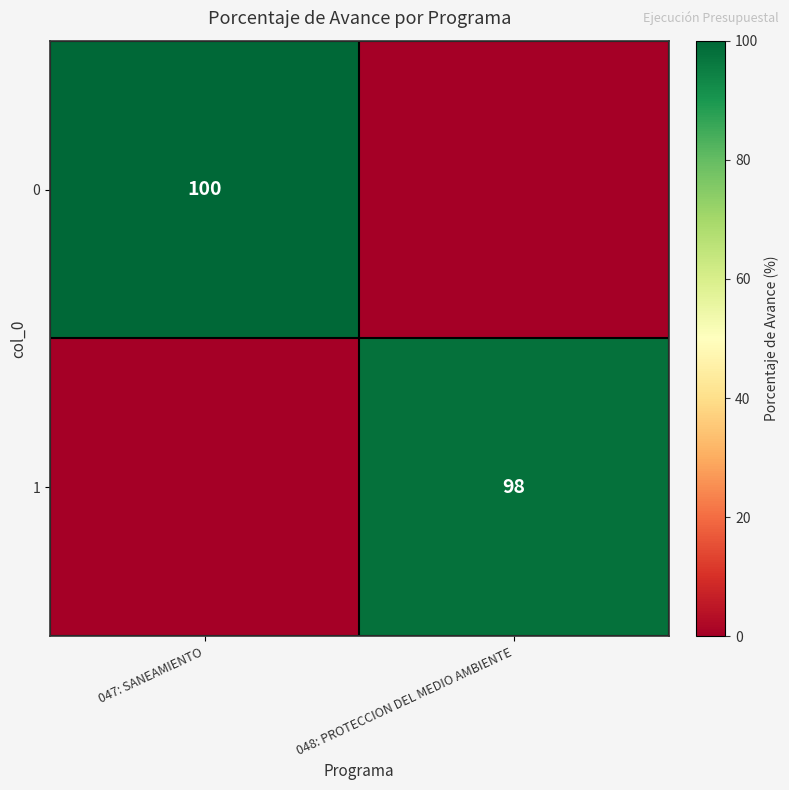

Is the value of 0 at 047: SANEAMIENTO greater than the value of 1 at 048: PROTECCION DEL MEDIO AMBIENTE?

Yes